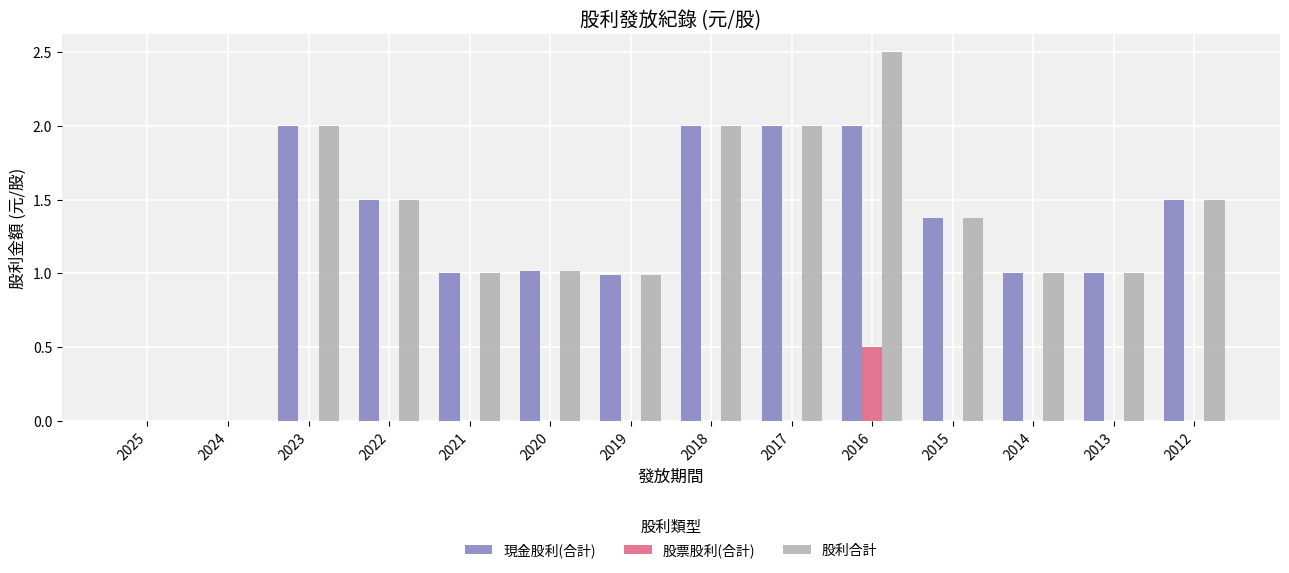

What is the maximum value shown in the chart?

2.5